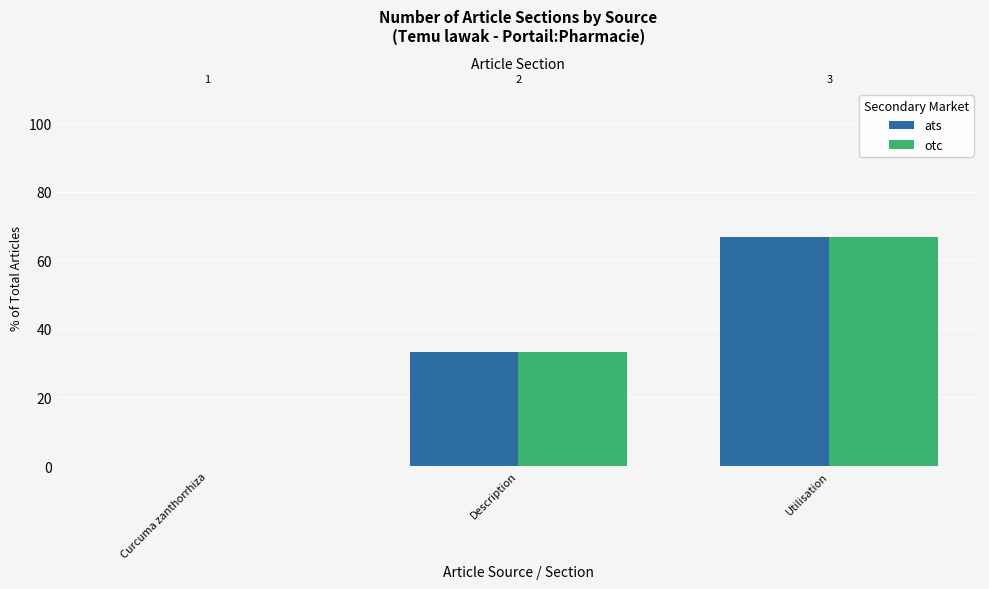

How many groups of bars are there?

3